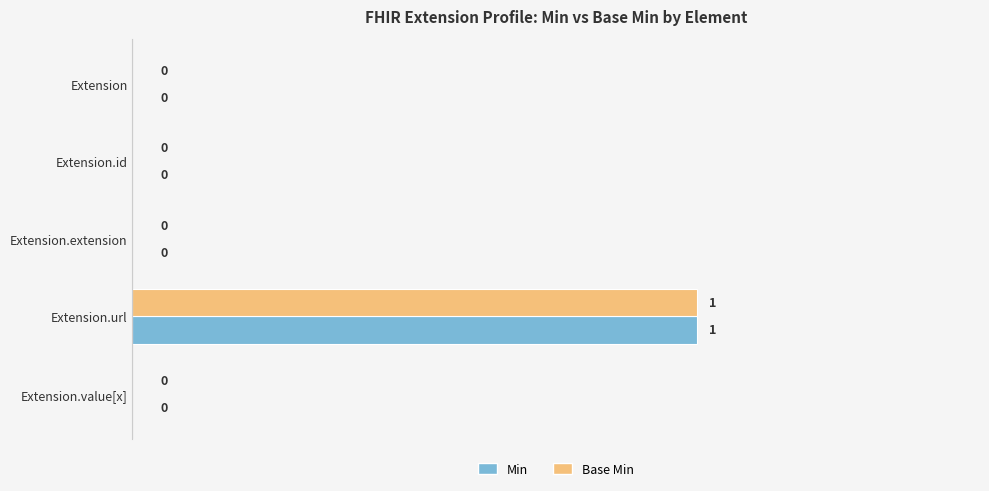

What are all the series names shown in the legend?

Min, Base Min